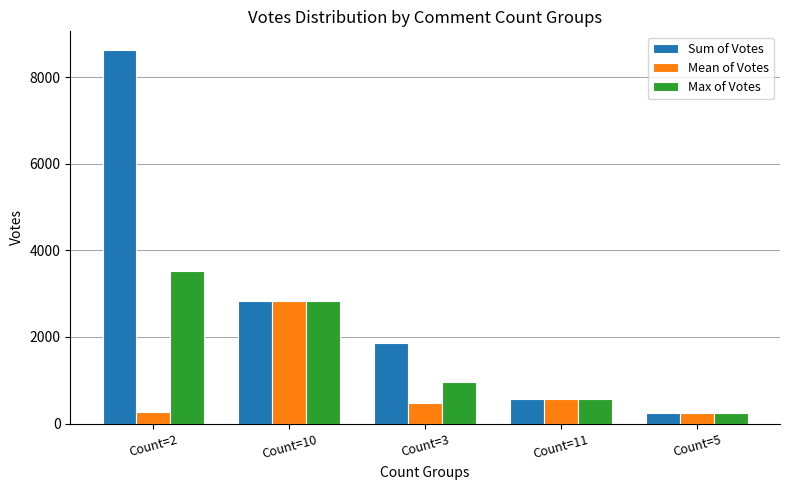

What position from the left is Count=3?

3